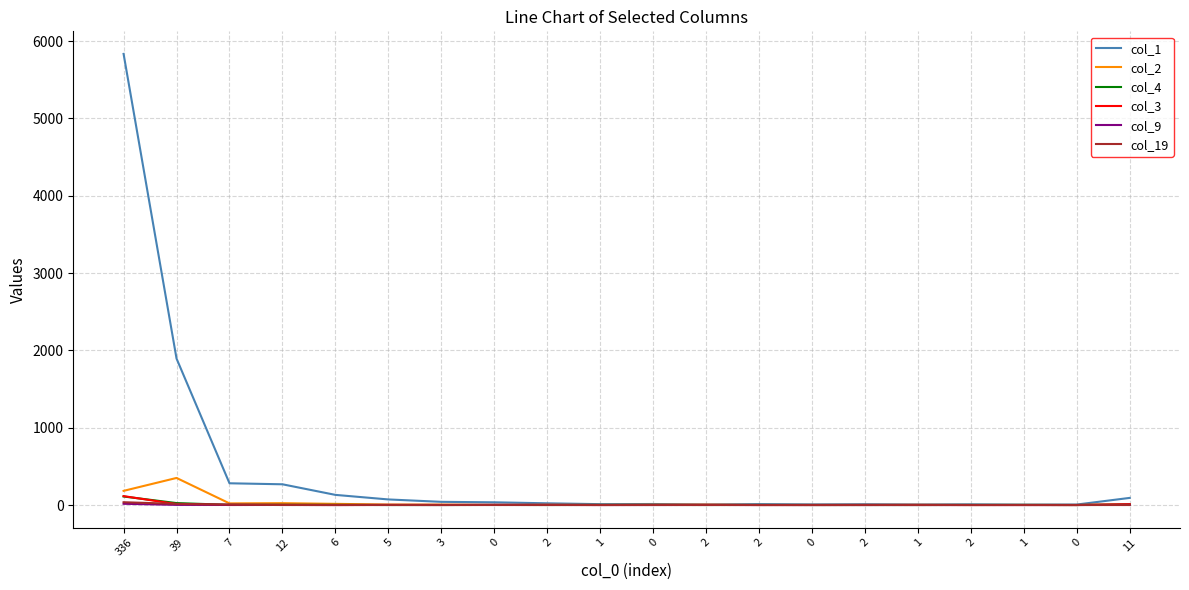

Which series changed the most between 2 and 11?

col_1